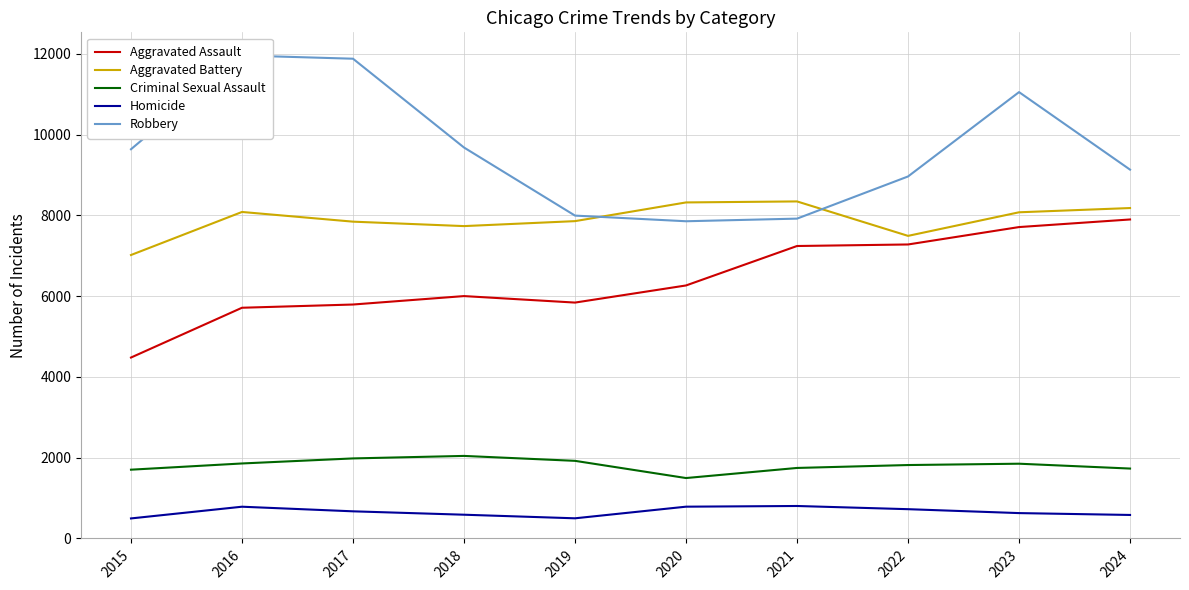

What is the value of the Aggravated Assault point at the 2nd from the left?

5713